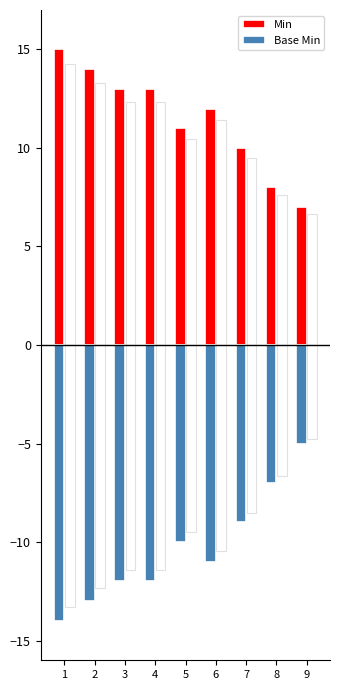

Reading left to right, extract all data points from this chart.

Min: 15	14	13	13	11	12	10	8	7
Base Min: -14	-13	-12	-12	-10	-11	-9	-7	-5